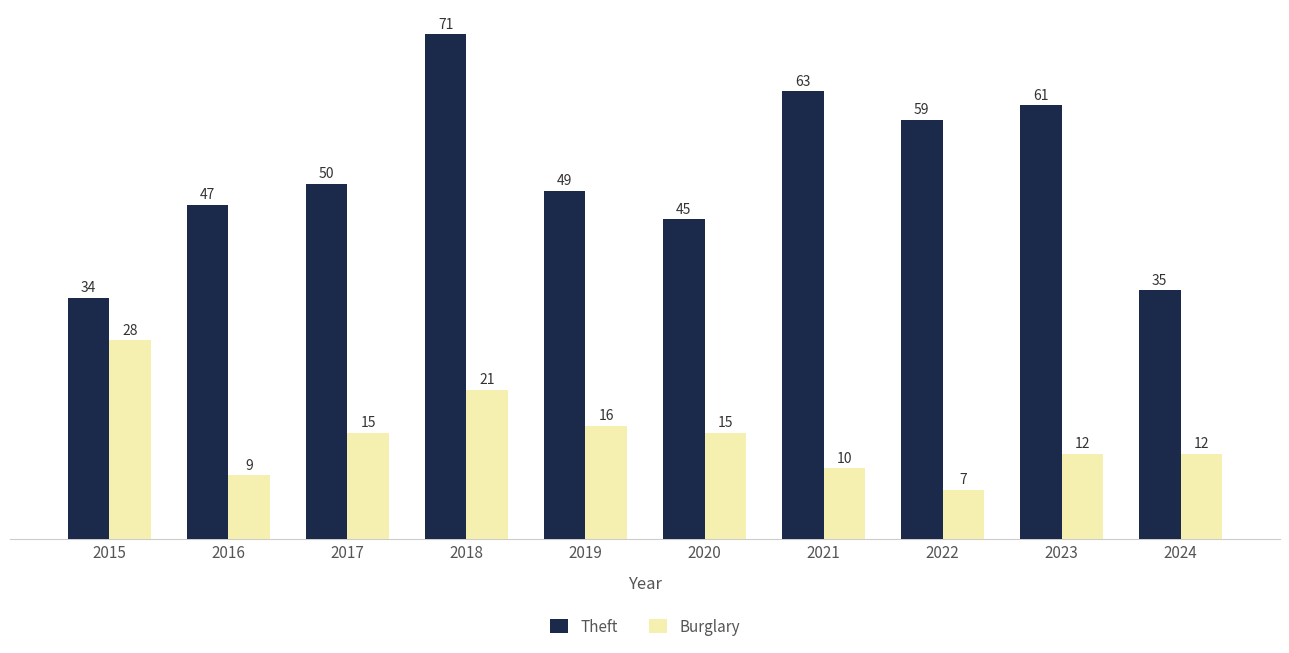

List the labels in order of Theft value, largest first.

2018, 2021, 2023, 2022, 2017, 2019, 2016, 2020, 2024, 2015